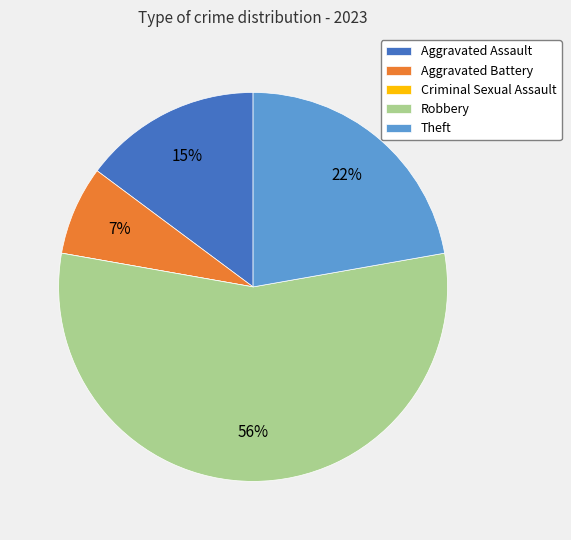

What is the largest slice in the pie chart?

Robbery